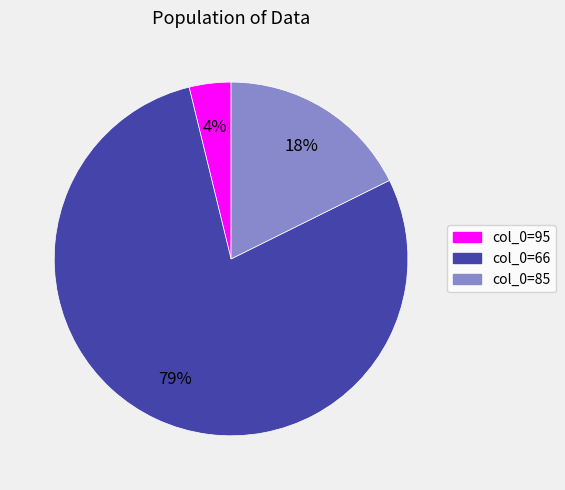

To the nearest percent, what is the average slice percentage?

33%